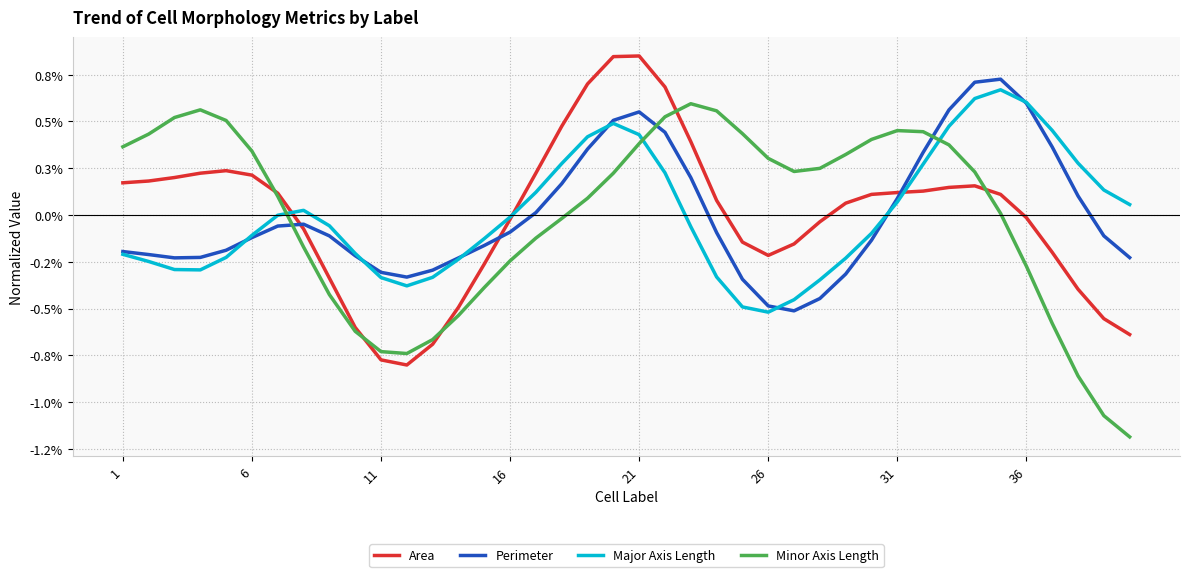

What are all the series names shown in the legend?

Area, Perimeter, Major Axis Length, Minor Axis Length